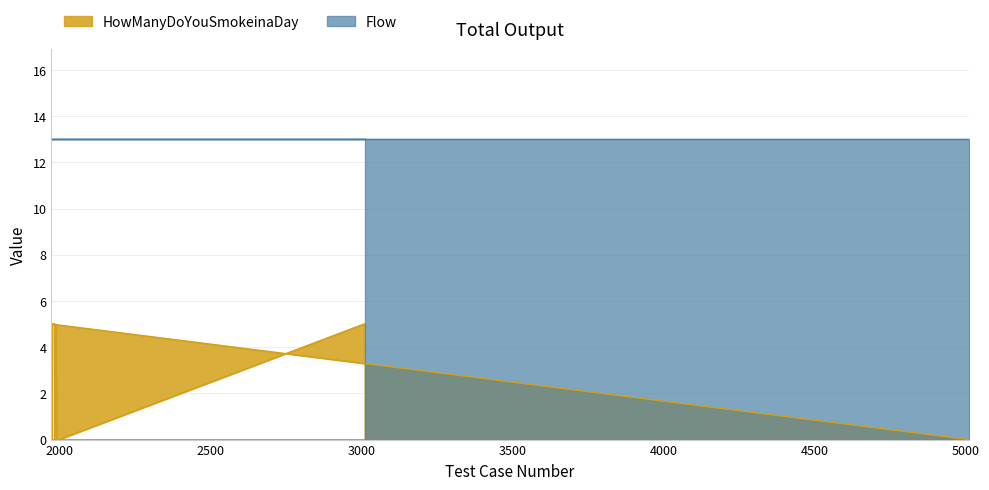

Where is the first local minimum?

1976